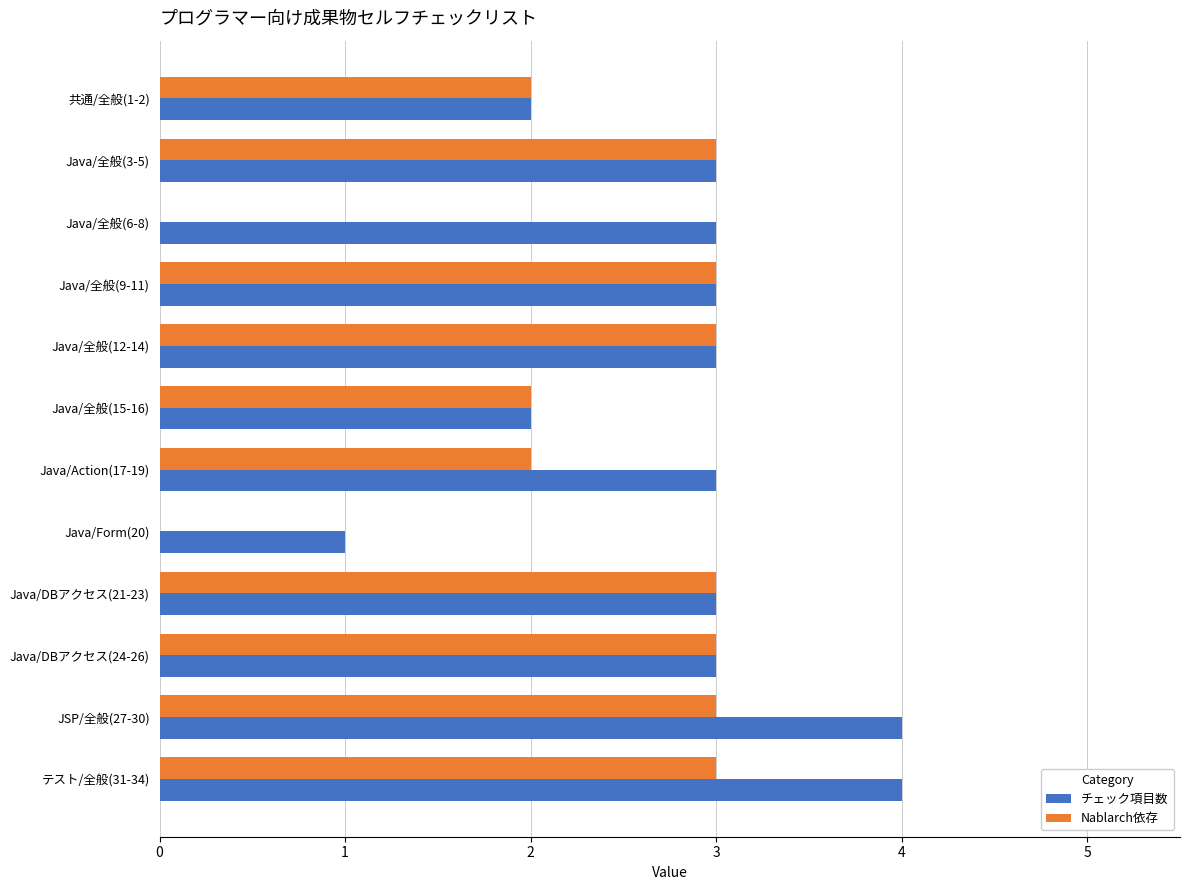

What is the greatest value displayed?

4